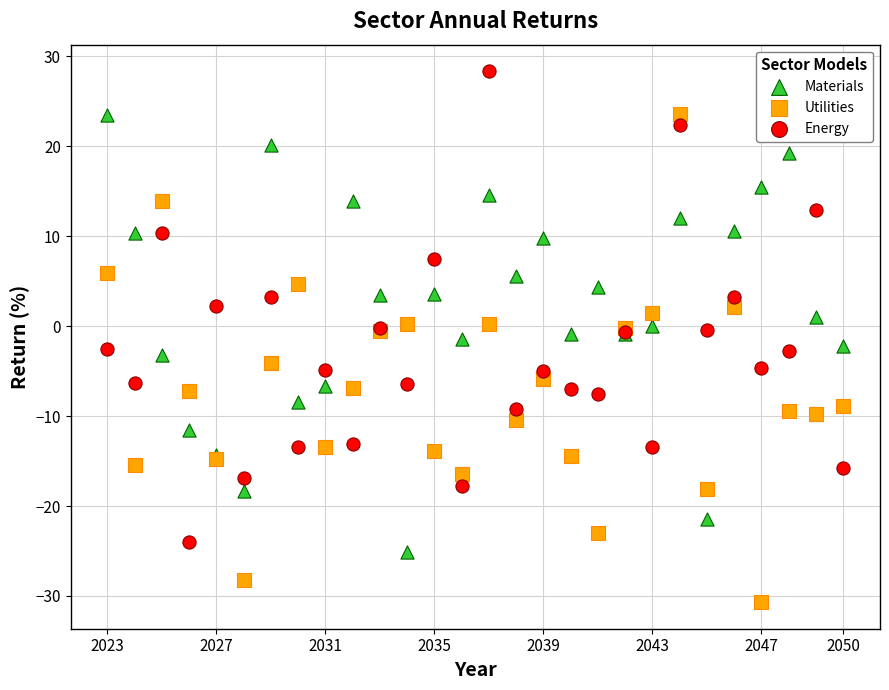

Which series contains the lowest Y value?

Utilities